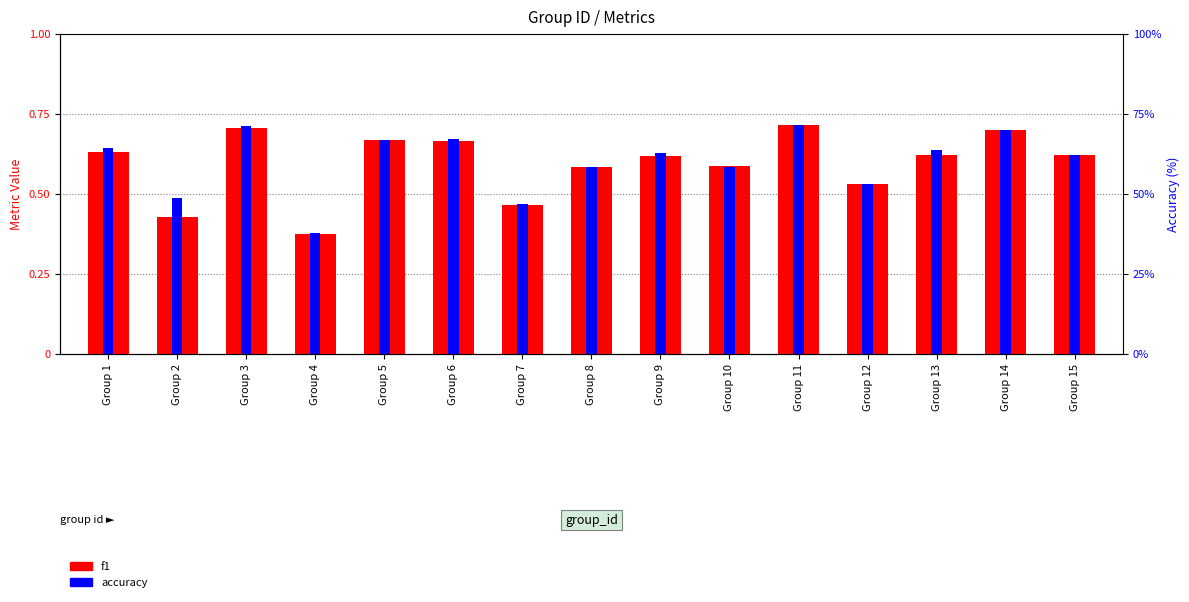

Rank the series by their average value, from highest to lowest.

accuracy, f1